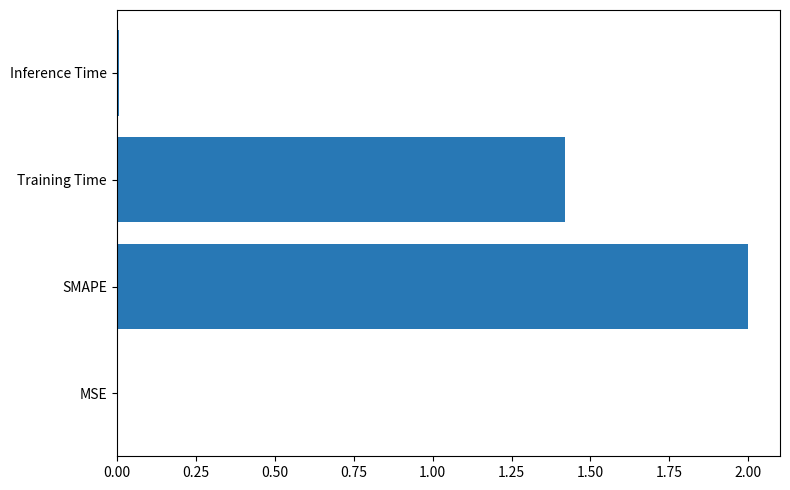

Between Inference Time and SMAPE, which is larger?

SMAPE